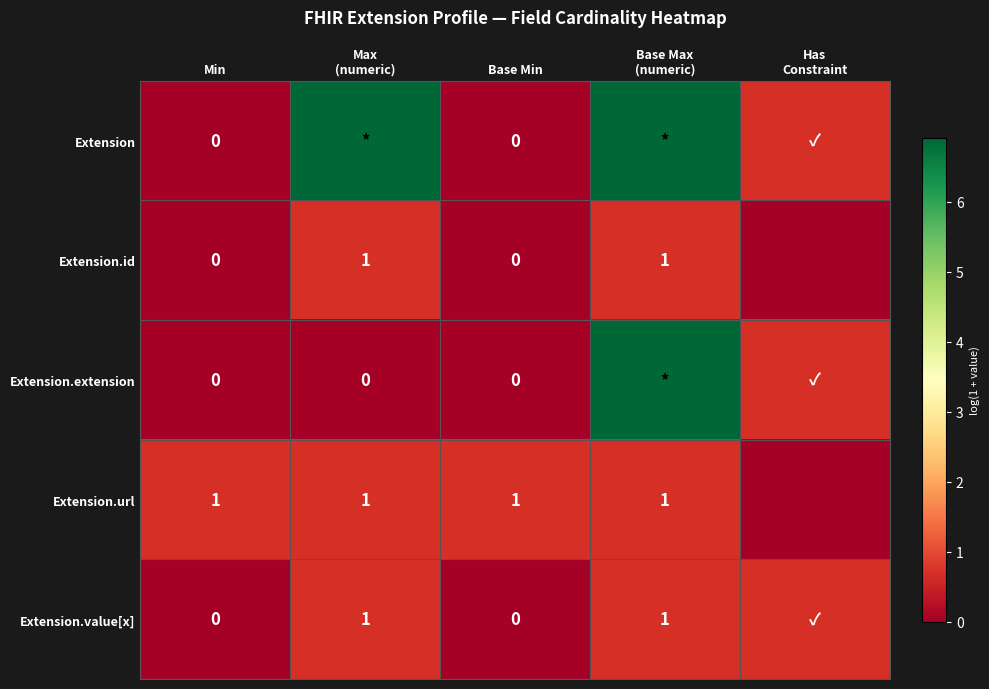

Rank the series at Max (numeric) from lowest to highest value.

Extension.extension, Extension.id, Extension.url, Extension.value[x], Extension